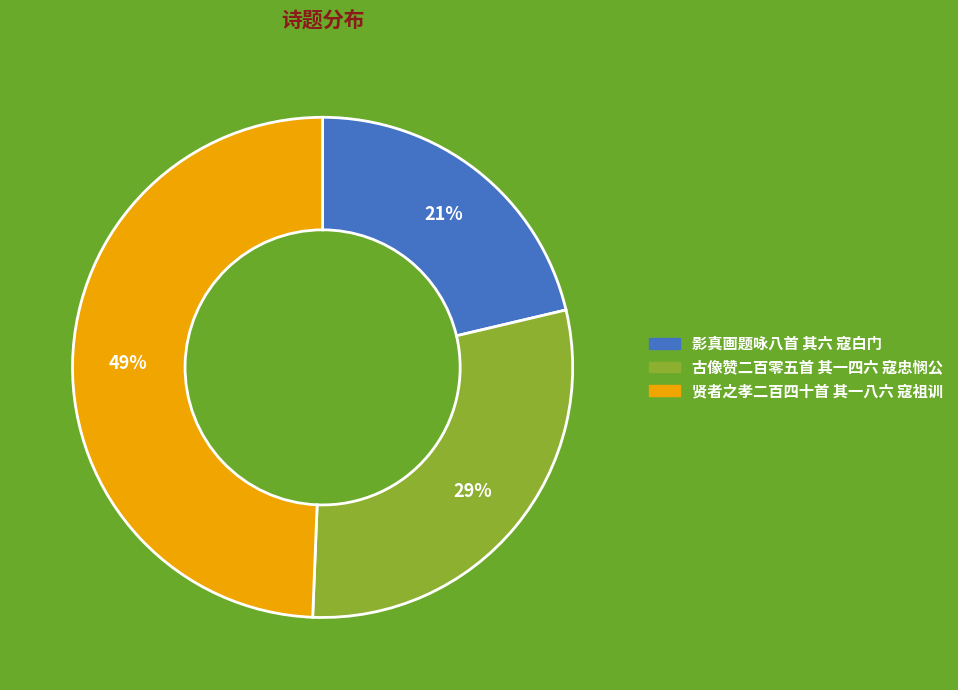

To the nearest percent, what portion does 古像赞二百零五首 其一四六 寇忠悯公 represent?

29%